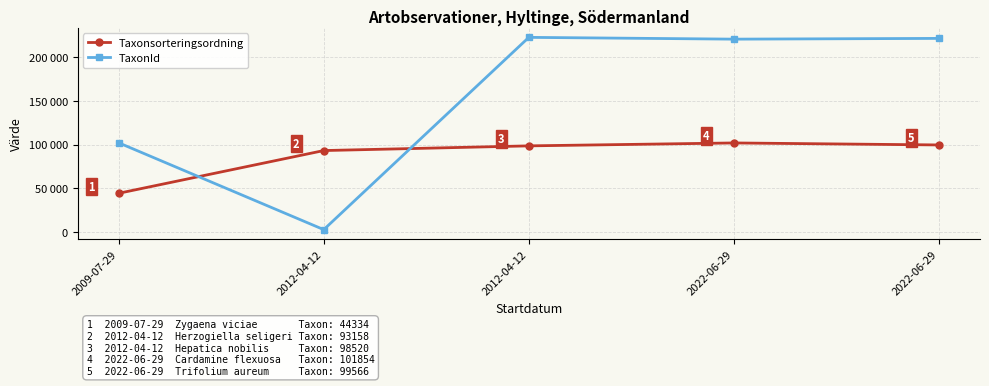

Is it true that TaxonId equals 221317 at 2022-06-29?

True